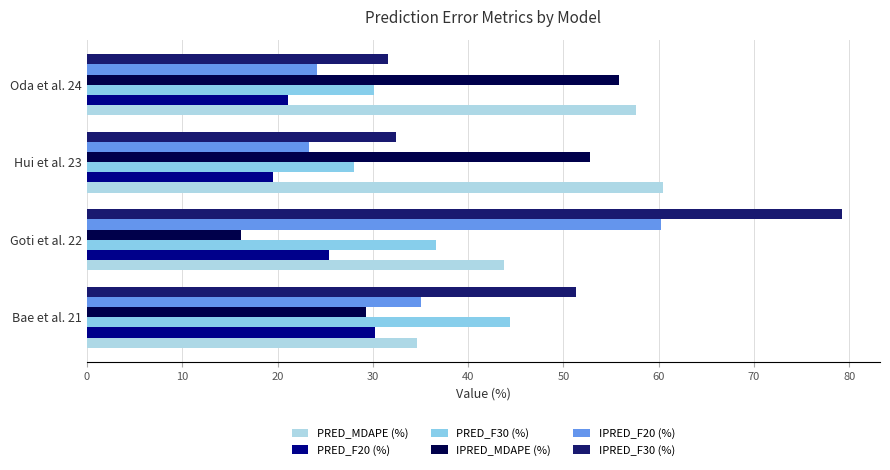

How many data points does each series have?

4